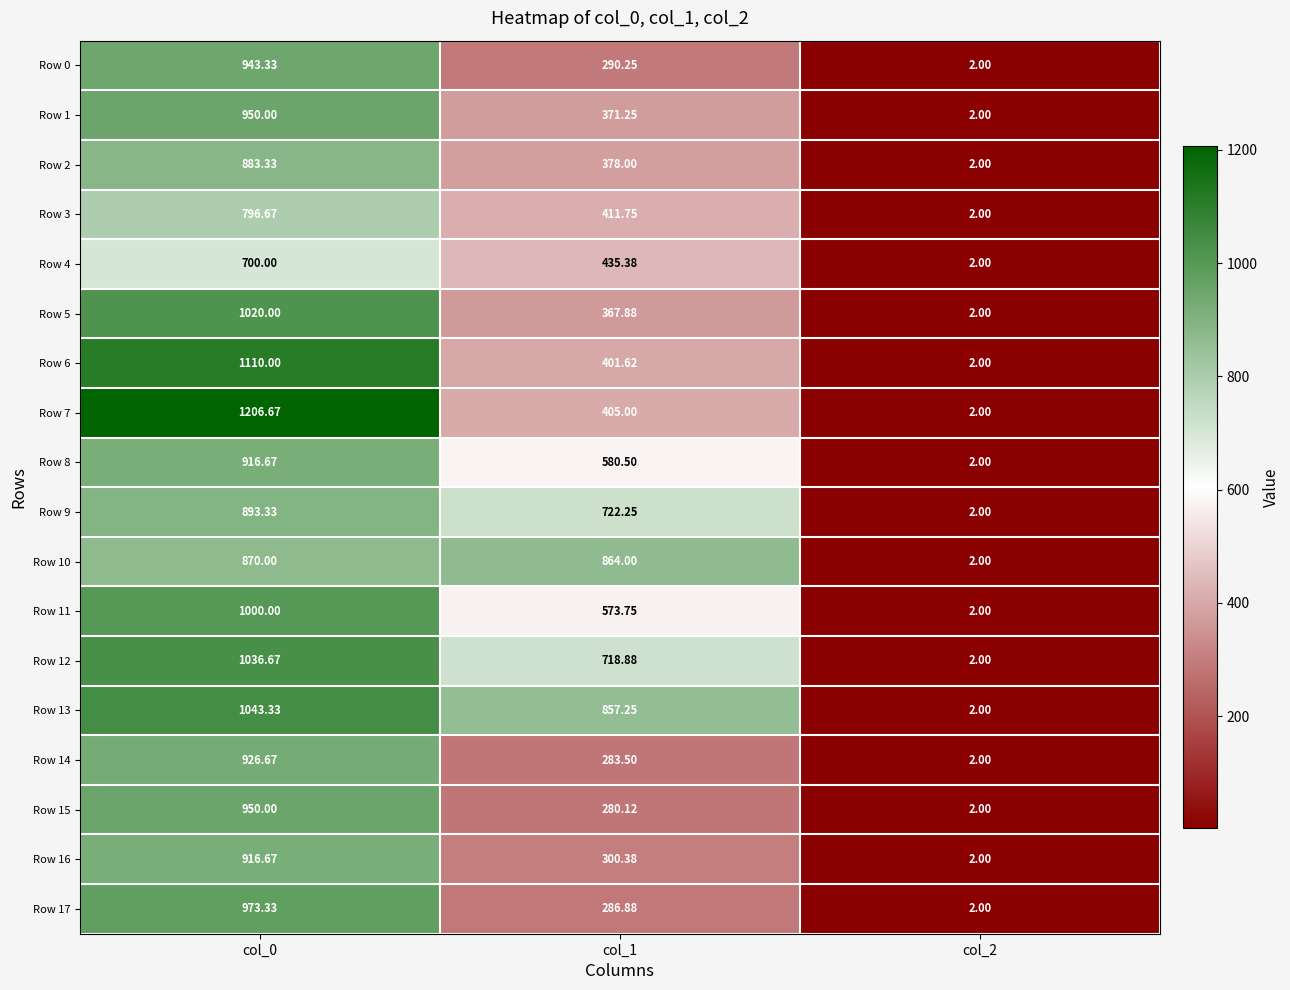

How many categories are shown in the chart?

3